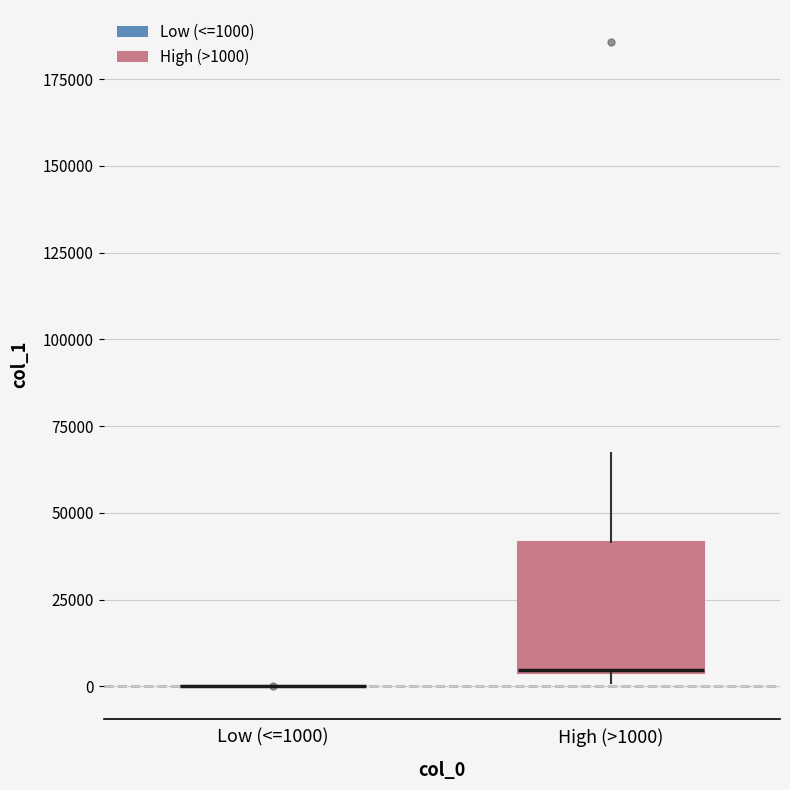

Reading left to right, transcribe this box plot: for each box, give where its median line is, the range the box spans, and where its two whiskers end, as read against the y-axis. The values are not printed on the chart, so give them approximately, as read against the axis.

Low (<=1000): box collapsed to a line at 0, whiskers 0 to 0
High (>1000): median 5000 (drawn on the box's lower edge), box 5000 to 40000, whiskers 0 to 65000